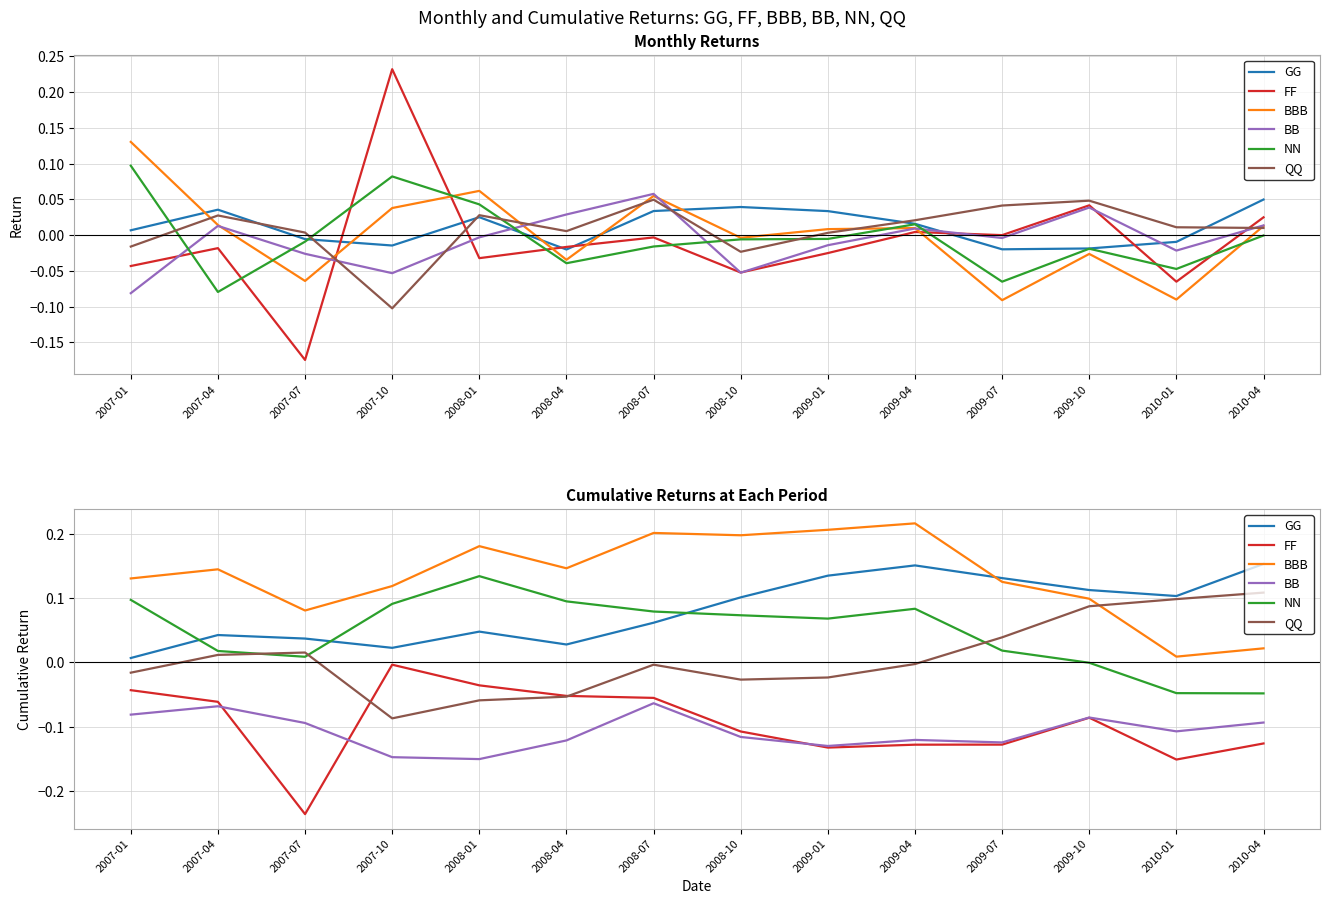

What is the minimum value shown in the chart?

-0.2